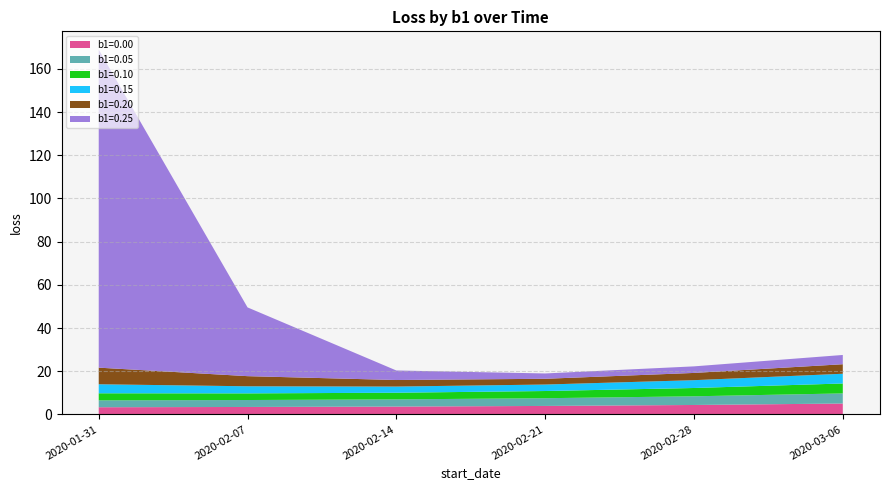

Reading left to right, transcribe all the data shown in this chart.

b1=0.00: 2020-01-31=3.3	2020-02-07=3.5	2020-02-14=3.6	2020-02-21=3.9	2020-02-28=4.4	2020-03-06=5.0
b1=0.05: 2020-01-31=3.2	2020-02-07=3.2	2020-02-14=3.3	2020-02-21=3.6	2020-02-28=4.0	2020-03-06=4.7
b1=0.10: 2020-01-31=3.3	2020-02-07=3.1	2020-02-14=3.1	2020-02-21=3.3	2020-02-28=3.8	2020-03-06=4.6
b1=0.15: 2020-01-31=4.2	2020-02-07=3.3	2020-02-14=2.9	2020-02-21=3.0	2020-02-28=3.6	2020-03-06=4.5
b1=0.20: 2020-01-31=7.7	2020-02-07=4.7	2020-02-14=3.0	2020-02-21=2.7	2020-02-28=3.4	2020-03-06=4.4
b1=0.25: 2020-01-31=147.3	2020-02-07=31.8	2020-02-14=4.4	2020-02-21=2.5	2020-02-28=3.0	2020-03-06=4.3